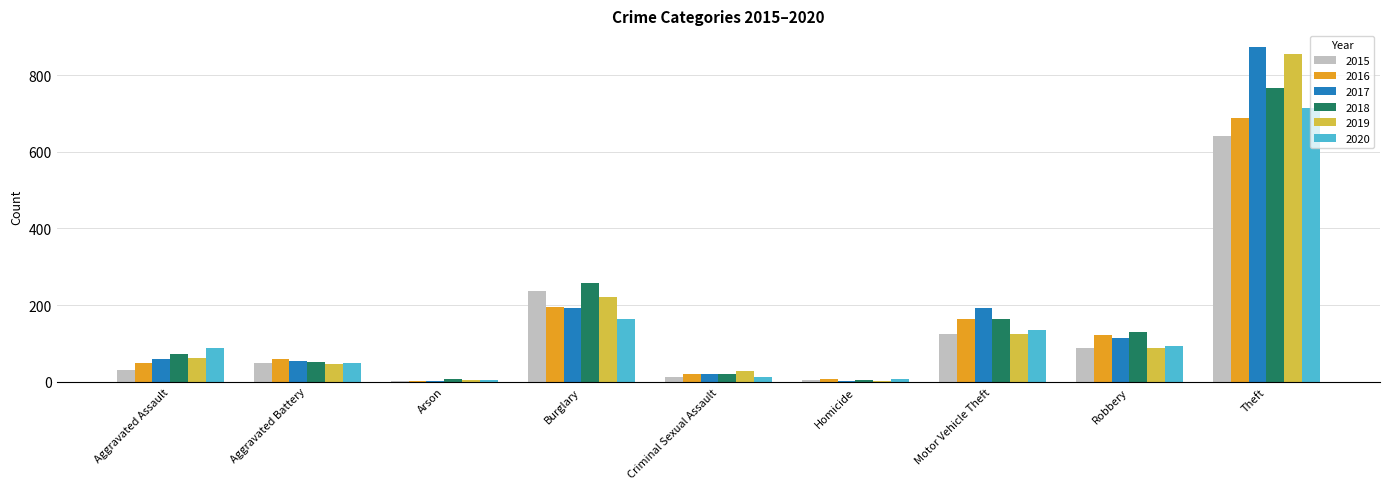

At which label is 2016 closest to 346?

Burglary